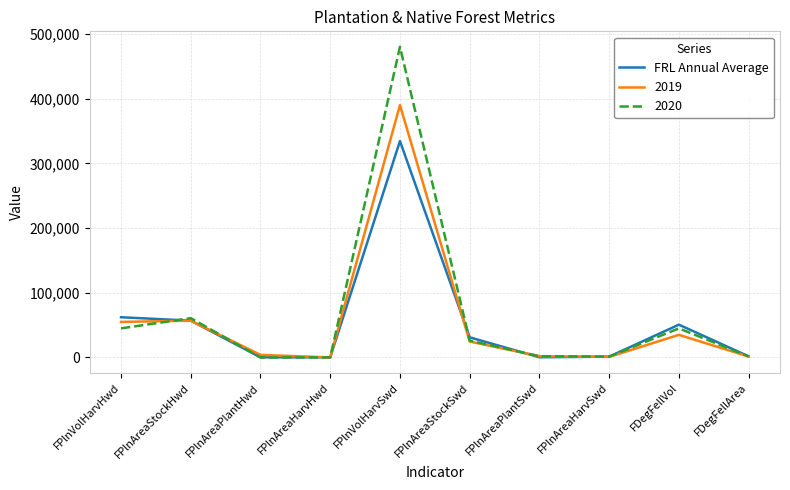

At which label is FRL Annual Average closest to 167370?

FPlnVolHarvHwd